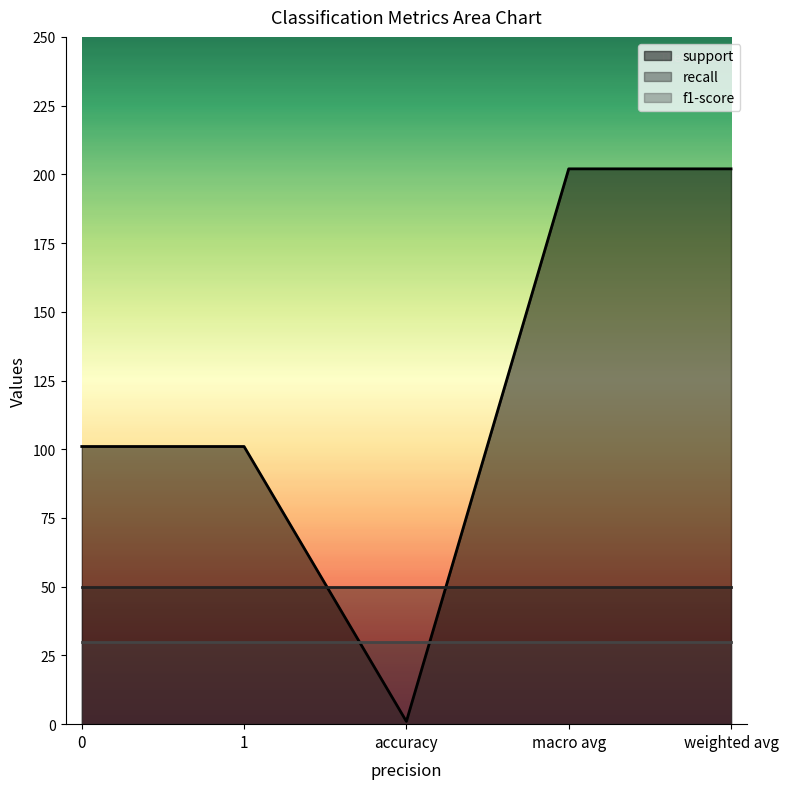

What is the sum of the recall values at macro avg and 1?

100